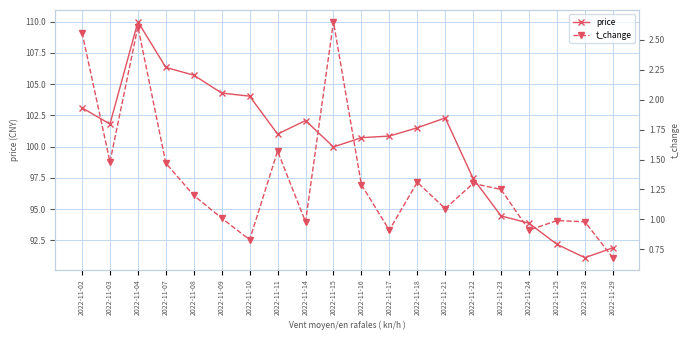

Reading left to right, what are all the values shown in this chart?

price: 2022-11-02=103.1	2022-11-03=101.8	2022-11-04=110.0	2022-11-07=106.3	2022-11-08=105.7	2022-11-09=104.3	2022-11-10=104.0	2022-11-11=101.0	2022-11-14=102.1	2022-11-15=100.0	2022-11-16=100.7	2022-11-17=100.8	2022-11-18=101.5	2022-11-21=102.3	2022-11-22=97.5	2022-11-23=94.5	2022-11-24=93.9	2022-11-25=92.2	2022-11-28=91.1	2022-11-29=91.9
t_change: 2022-11-02=2.6	2022-11-03=1.5	2022-11-04=2.6	2022-11-07=1.5	2022-11-08=1.2	2022-11-09=1.0	2022-11-10=0.8	2022-11-11=1.6	2022-11-14=1.0	2022-11-15=2.6	2022-11-16=1.3	2022-11-17=0.9	2022-11-18=1.3	2022-11-21=1.1	2022-11-22=1.3	2022-11-23=1.2	2022-11-24=0.9	2022-11-25=1.0	2022-11-28=1.0	2022-11-29=0.7